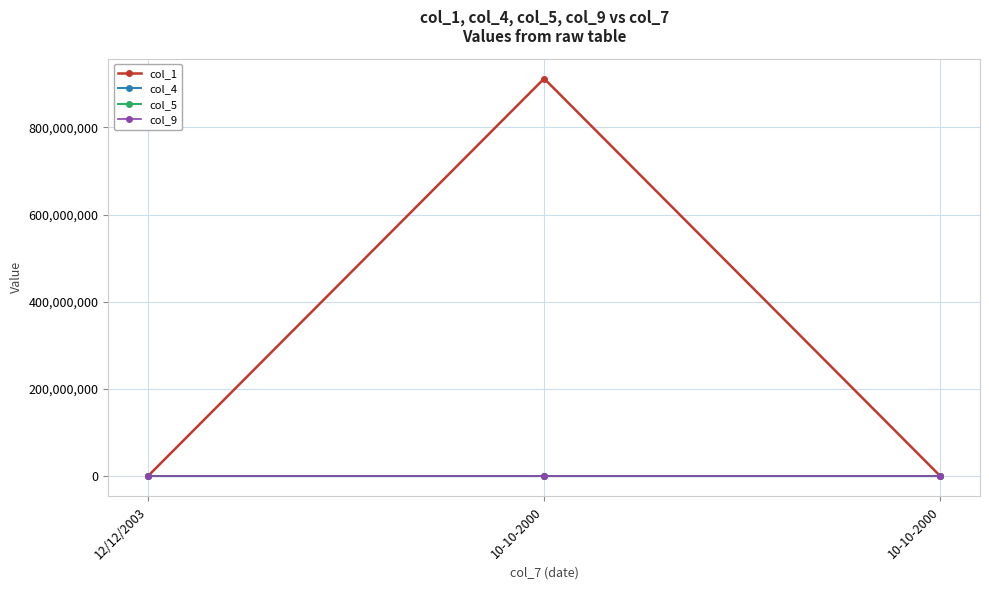

How many series are shown in this chart?

4